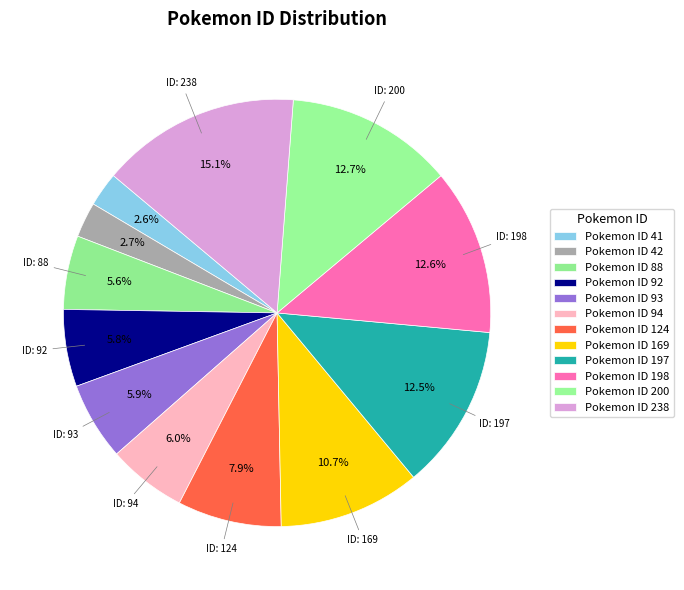

Count the number of slices in the pie.

12